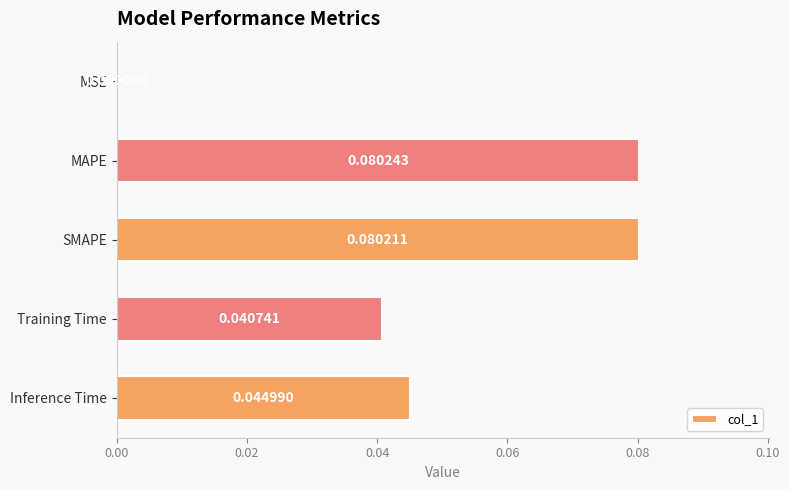

How many data points does each series have?

5